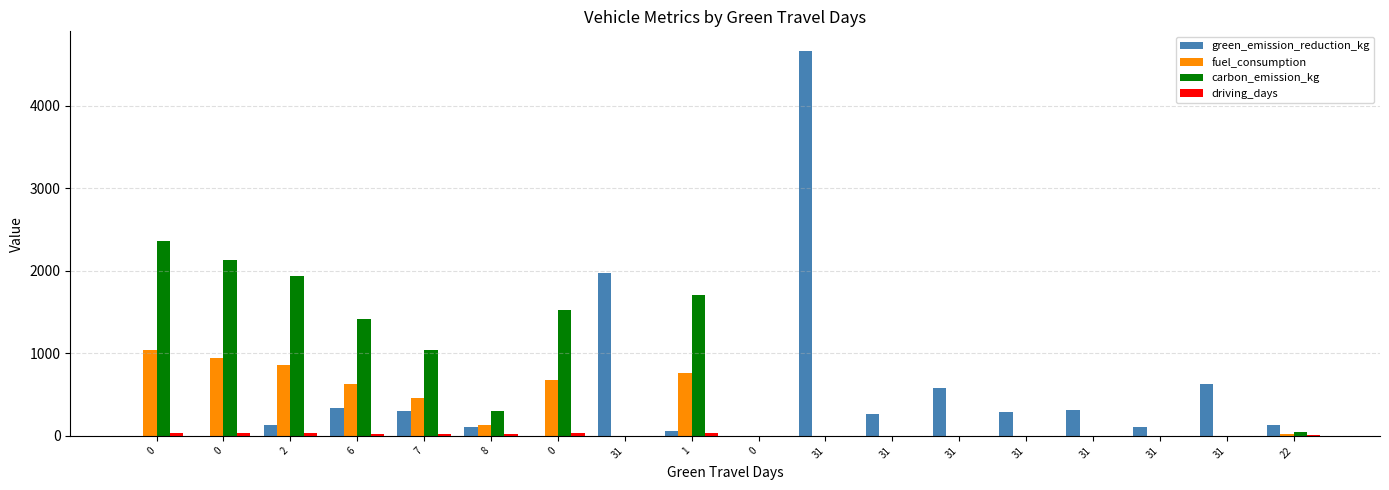

How many distinct data groups are displayed?

4